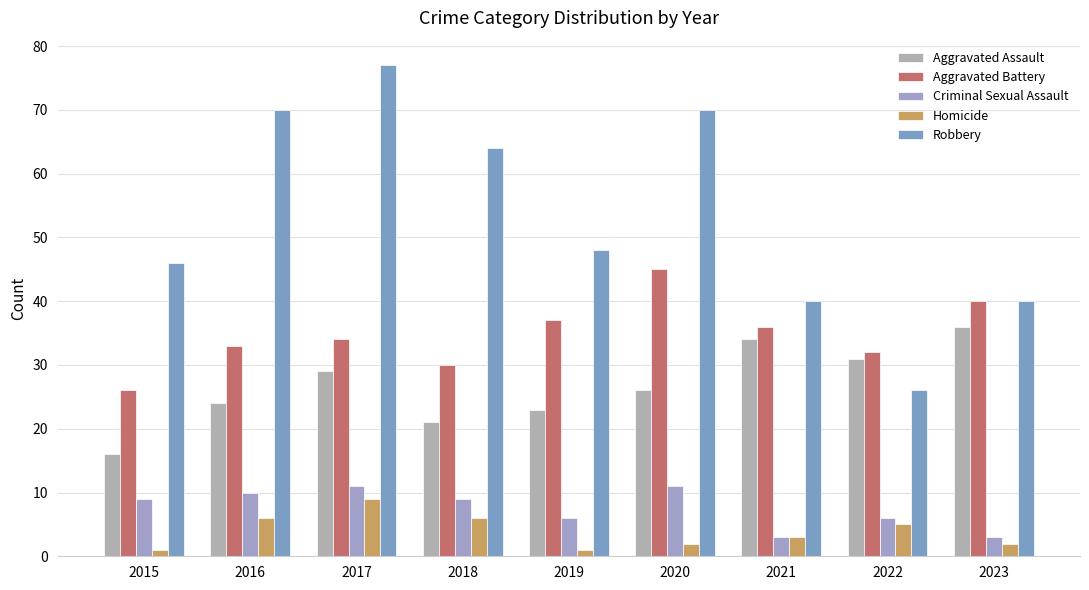

At which category is the sum across all series the highest?

2017